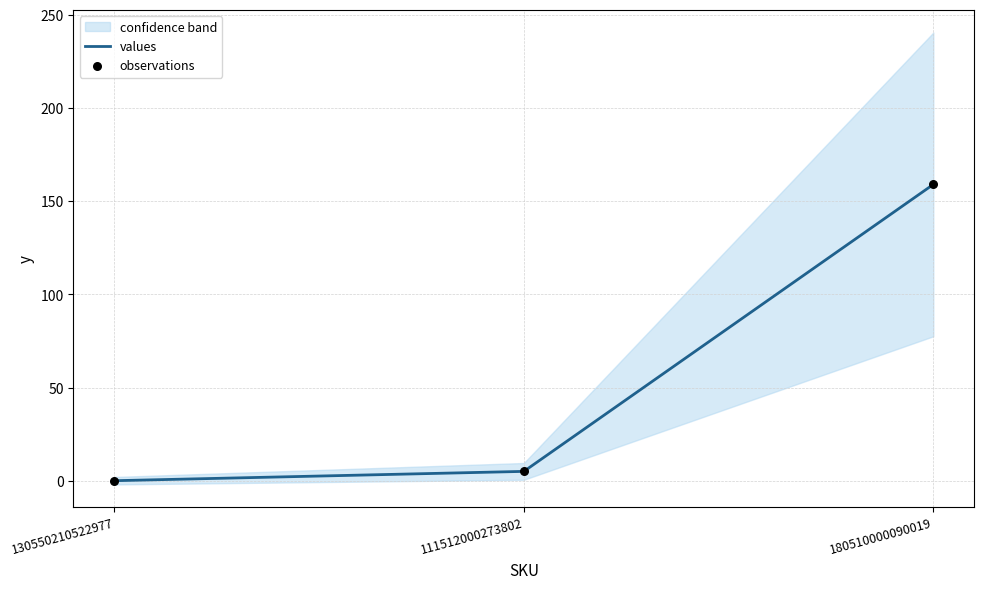

At which category is the sum across all series the highest?

180510000090019